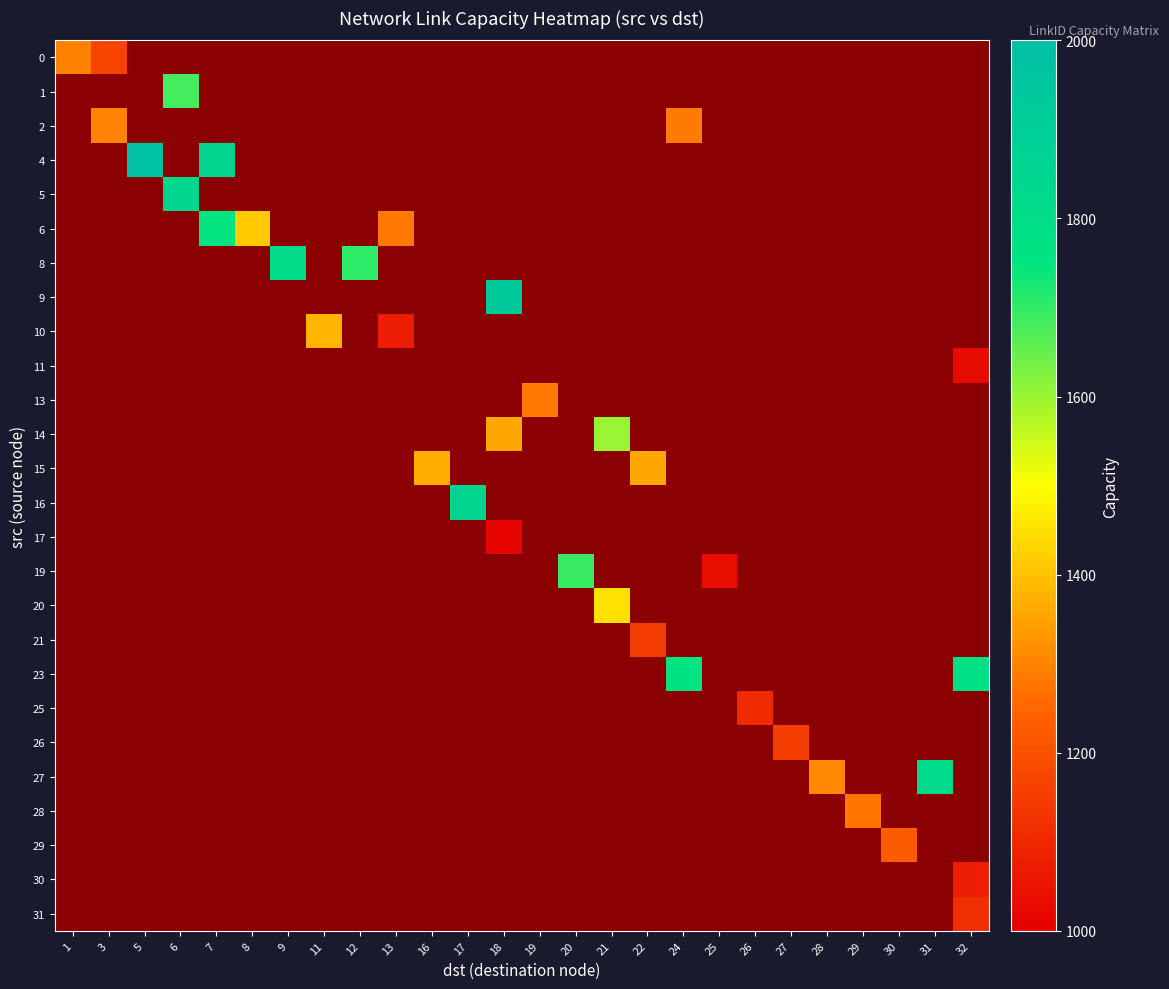

Which series has the largest total across all categories?

row_5